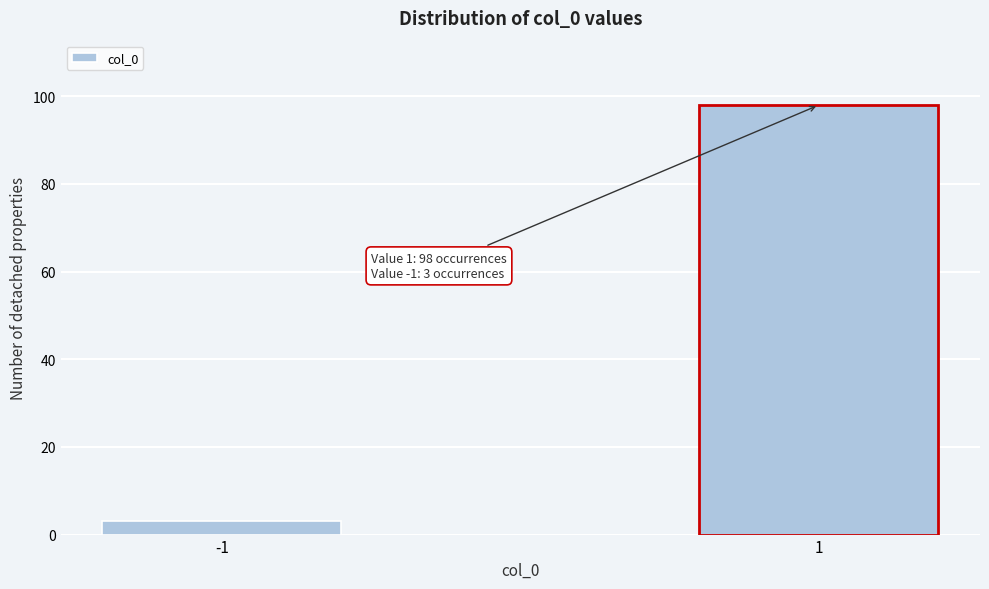

Reading left to right, transcribe all the data shown in this chart.

3	98